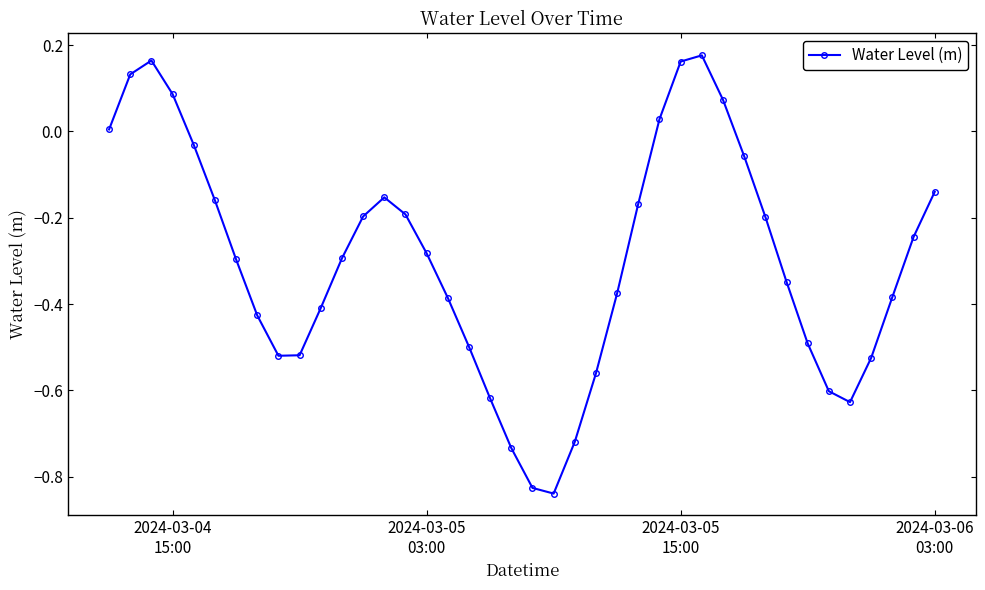

How many negative values are there?

32